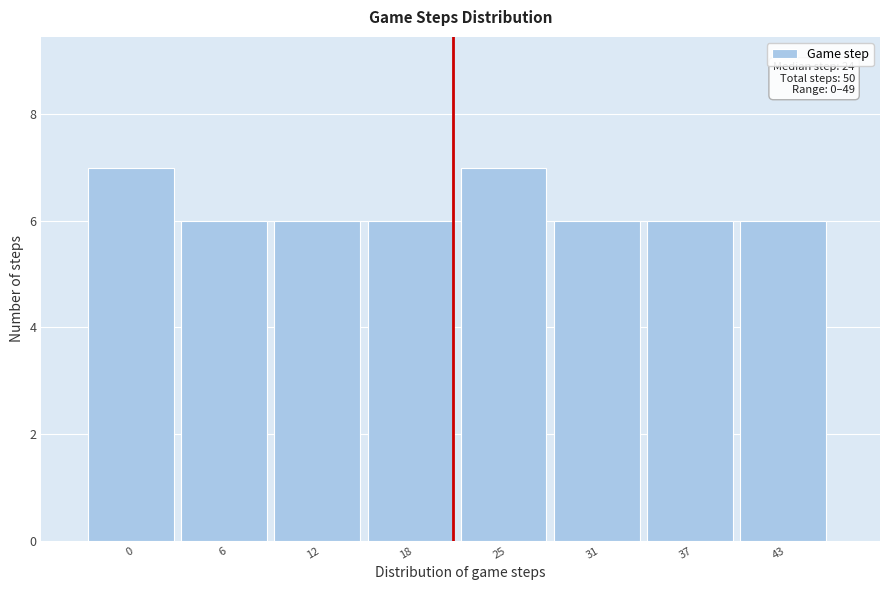

Reading right to left, extract all data points from this chart.

6	6	6	7	6	6	6	7